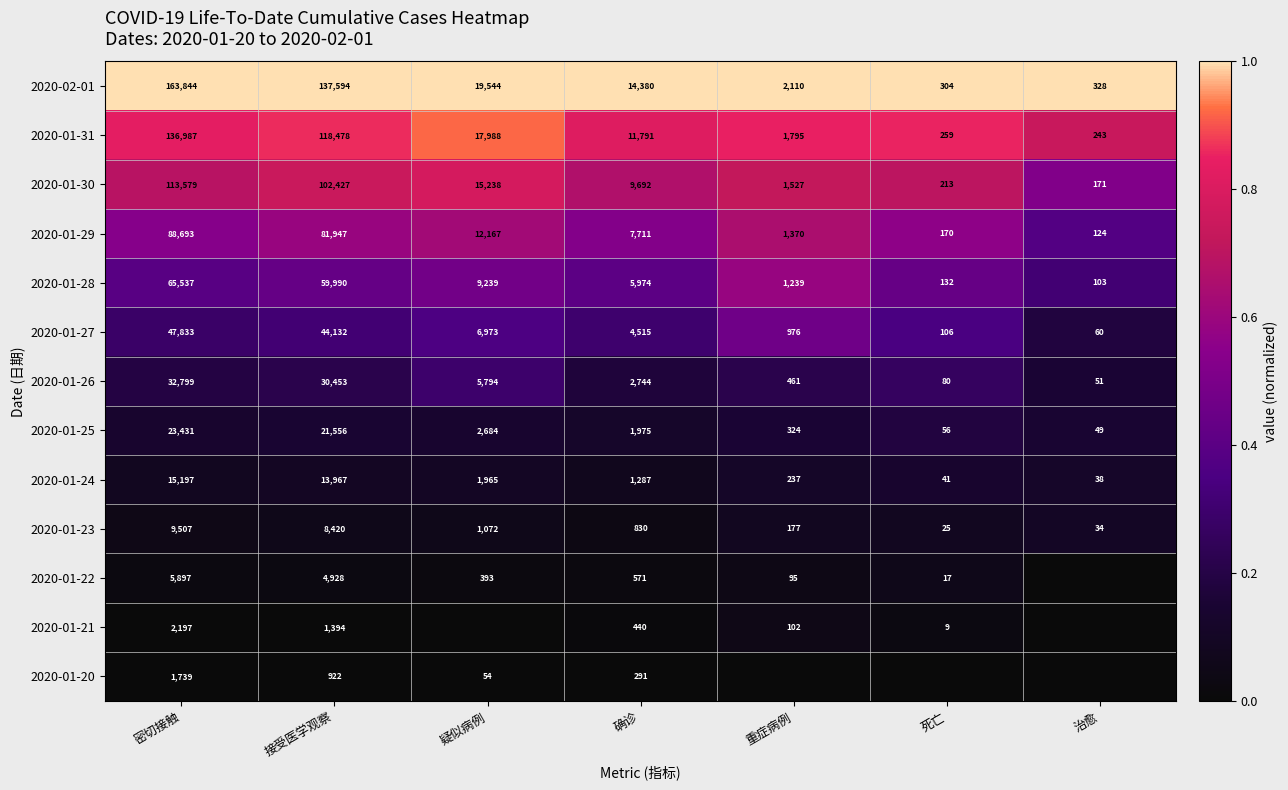

What is the minimum value for 2020-02-01?

304